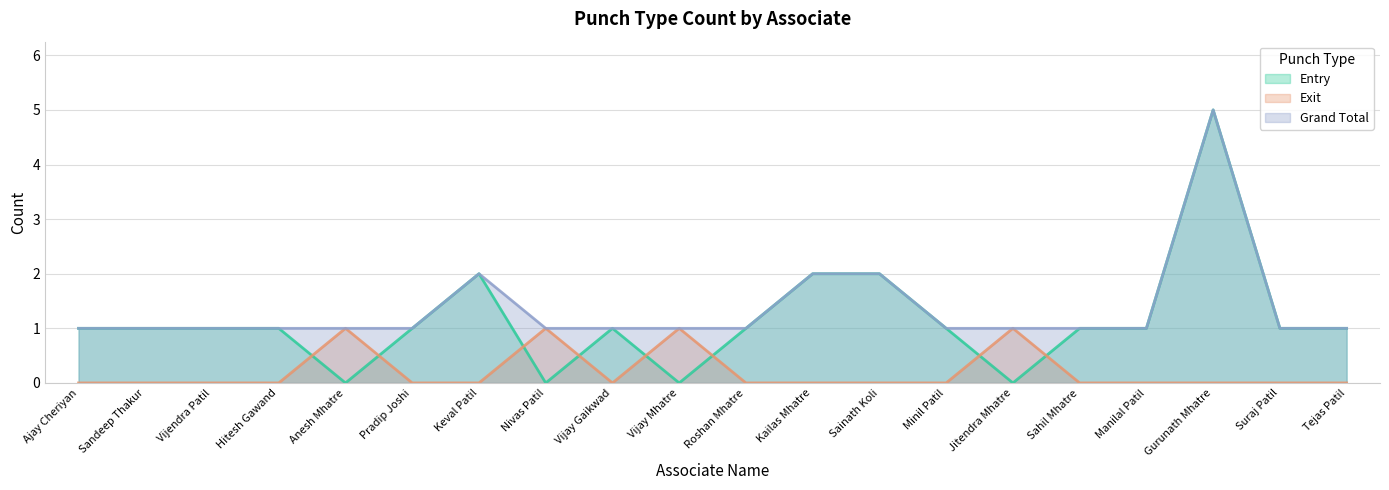

How many series are shown in this chart?

3